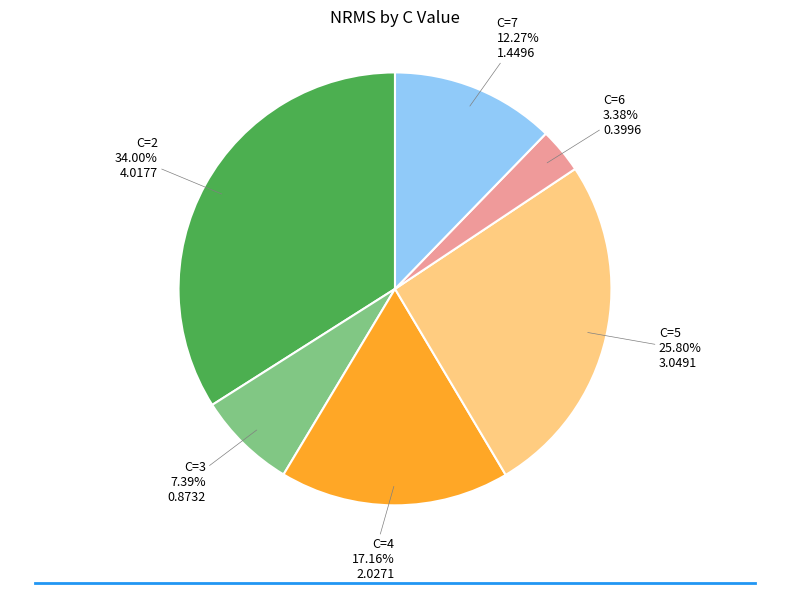

Is there any slice that represents more than half of the pie?

No